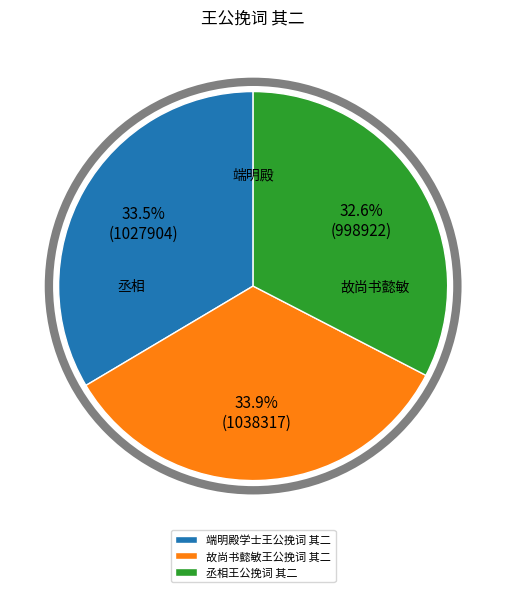

What is the smallest slice in the pie chart?

丞相王公挽词 其二